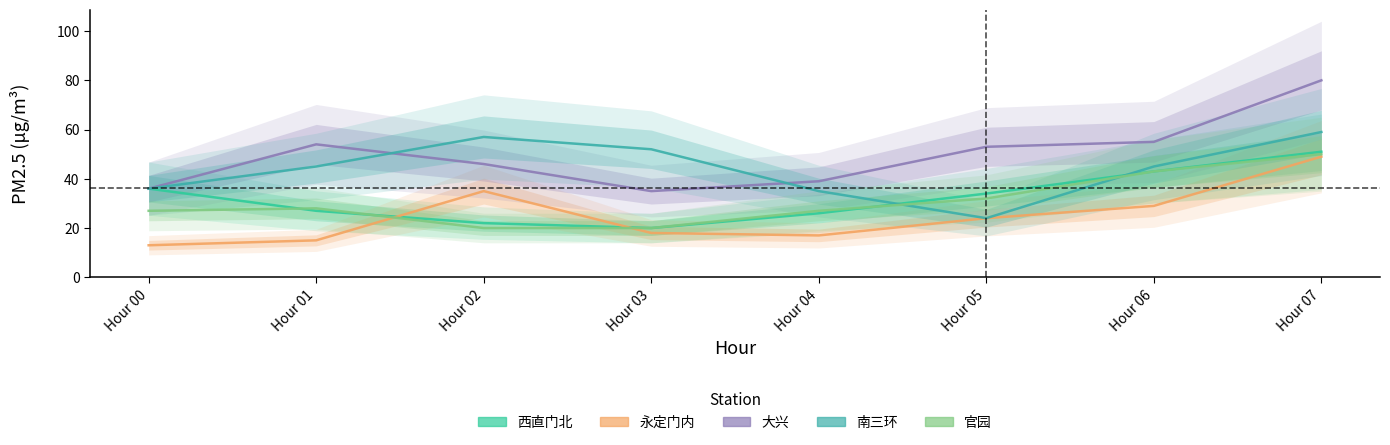

How many data points in 官园 are less than 28?

4